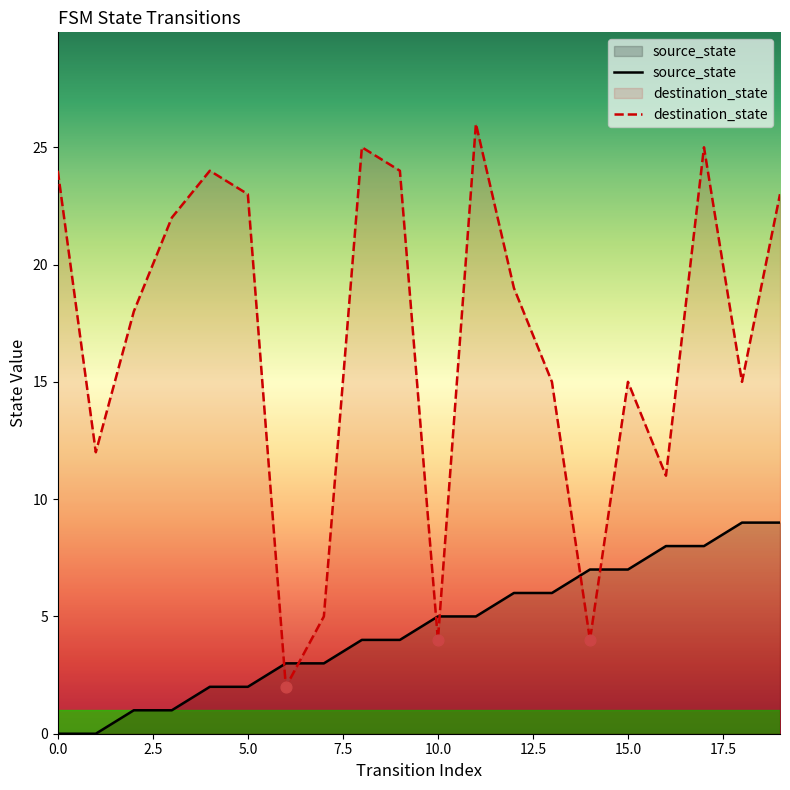

Which series contains the highest Y value?

destination_state